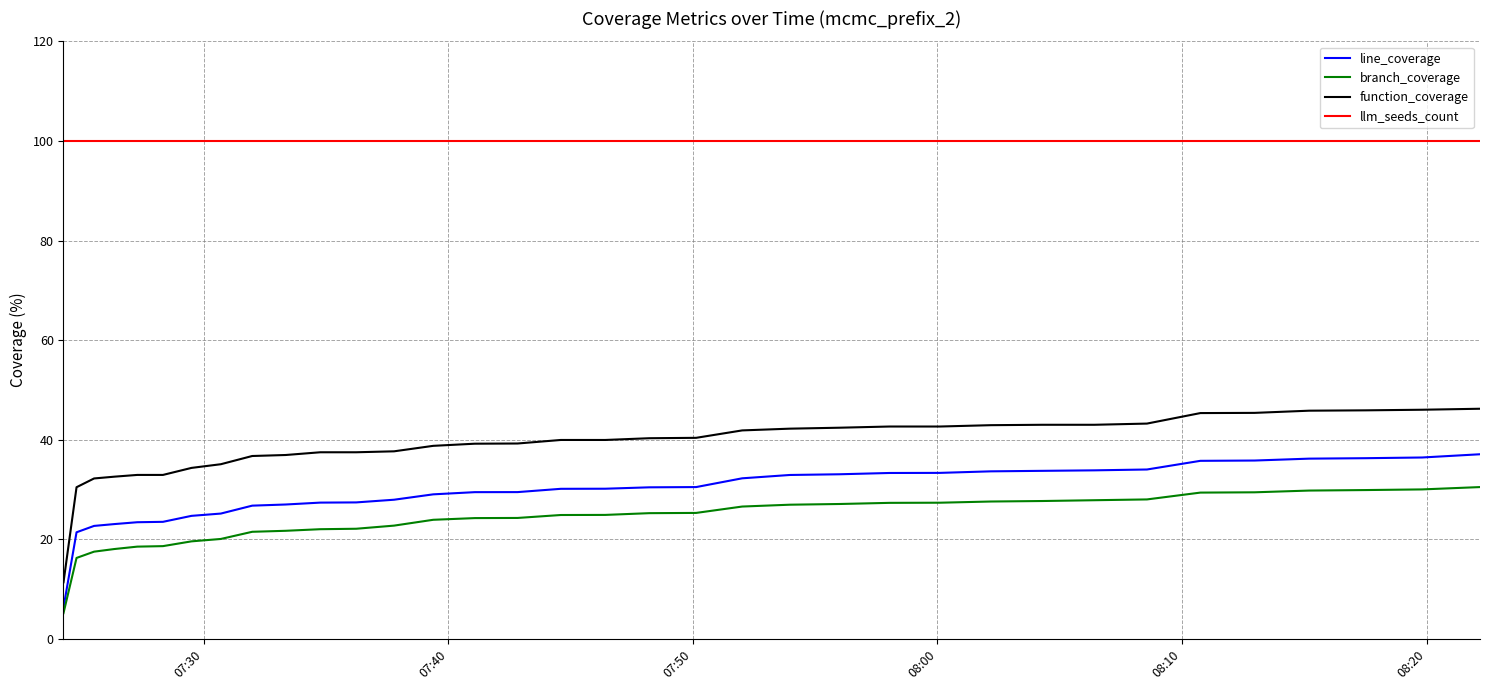

Which series has the largest total across all categories?

llm_seeds_count